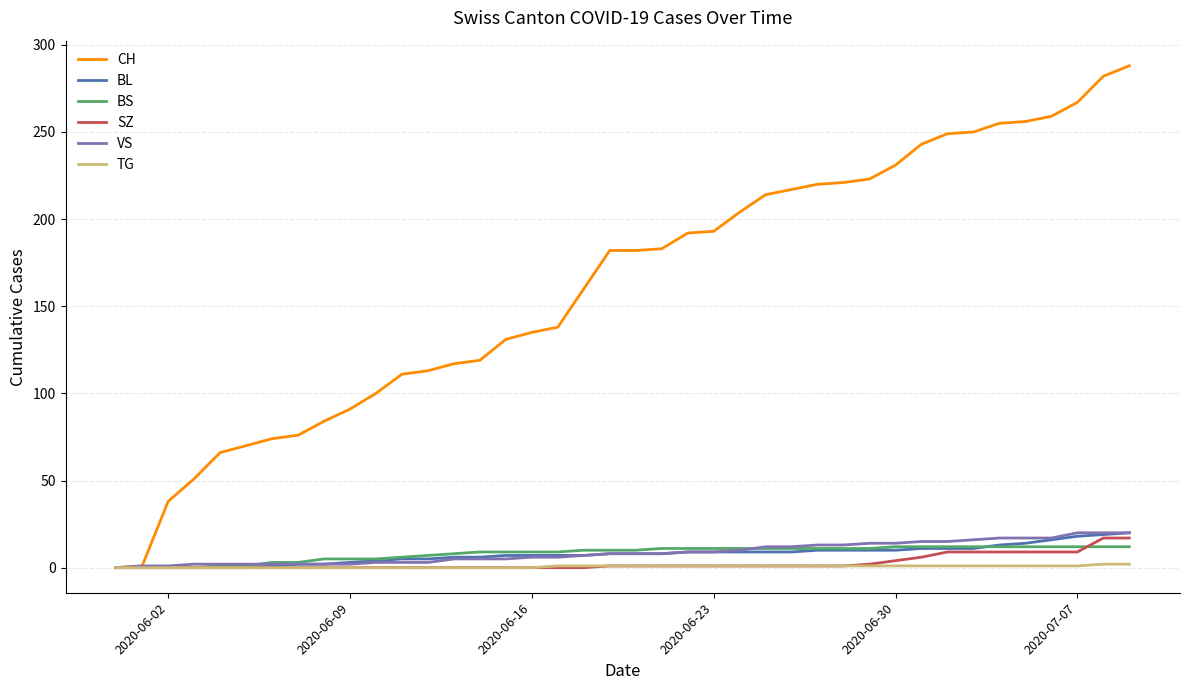

What is the greatest value displayed?

288